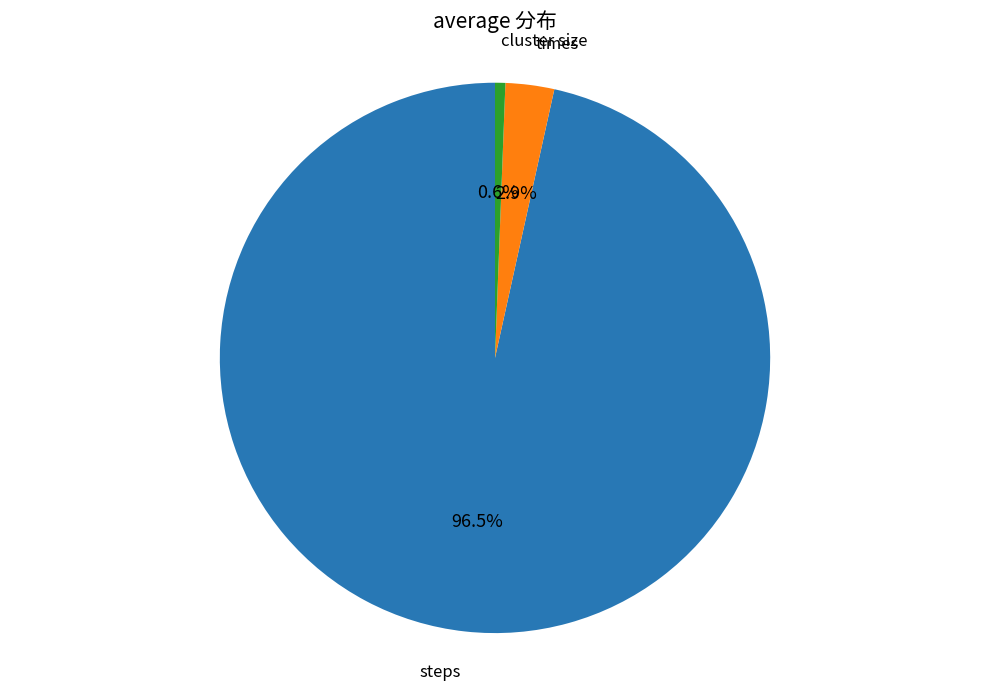

To the nearest percent, what is the difference between the largest and smallest slice percentages?

96%